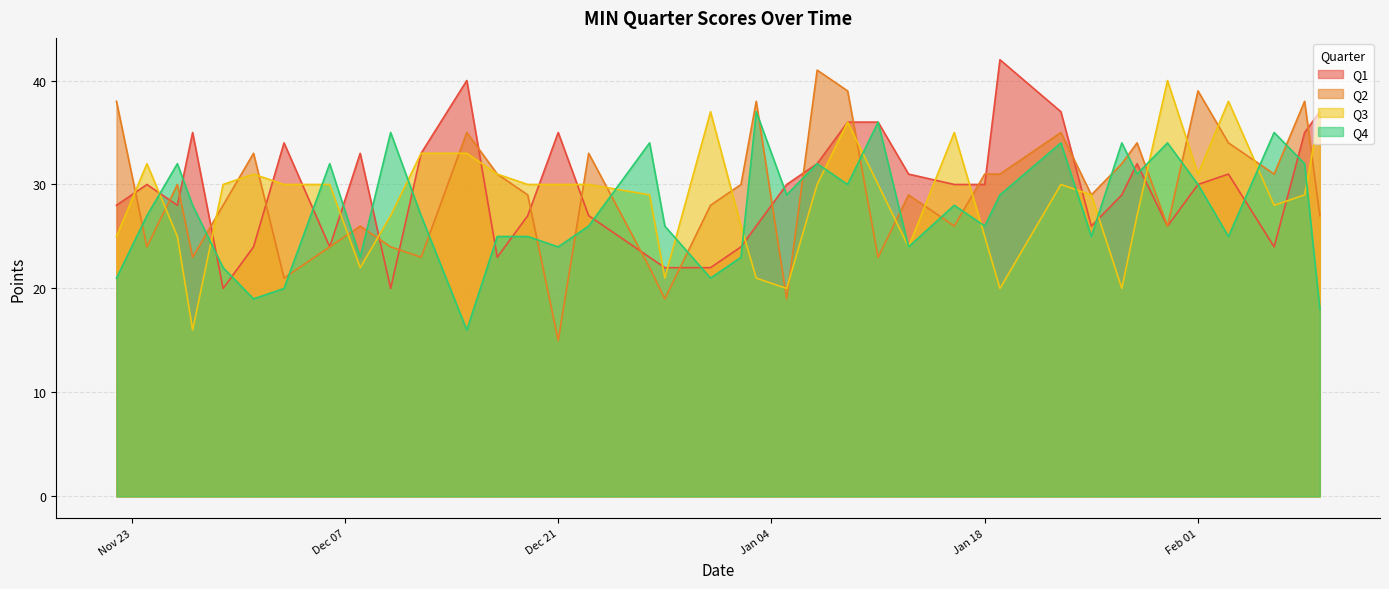

How many values in the Q2 series are below 29?

17